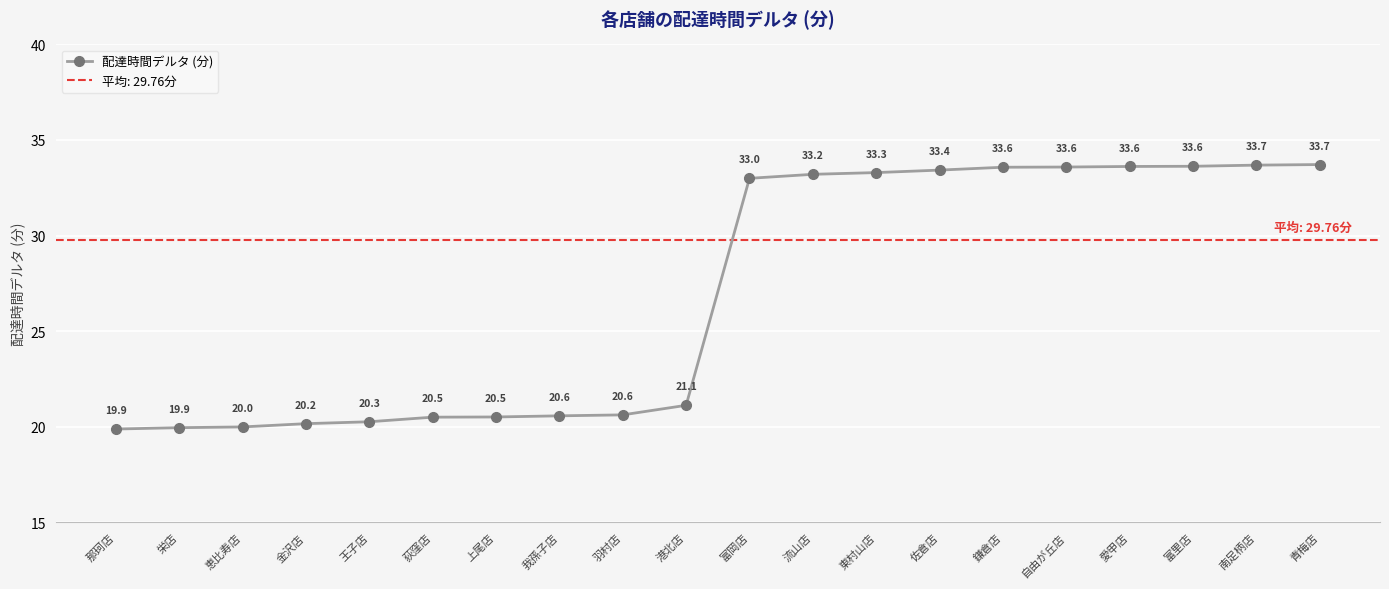

What position from the left is 自由が丘店?

16